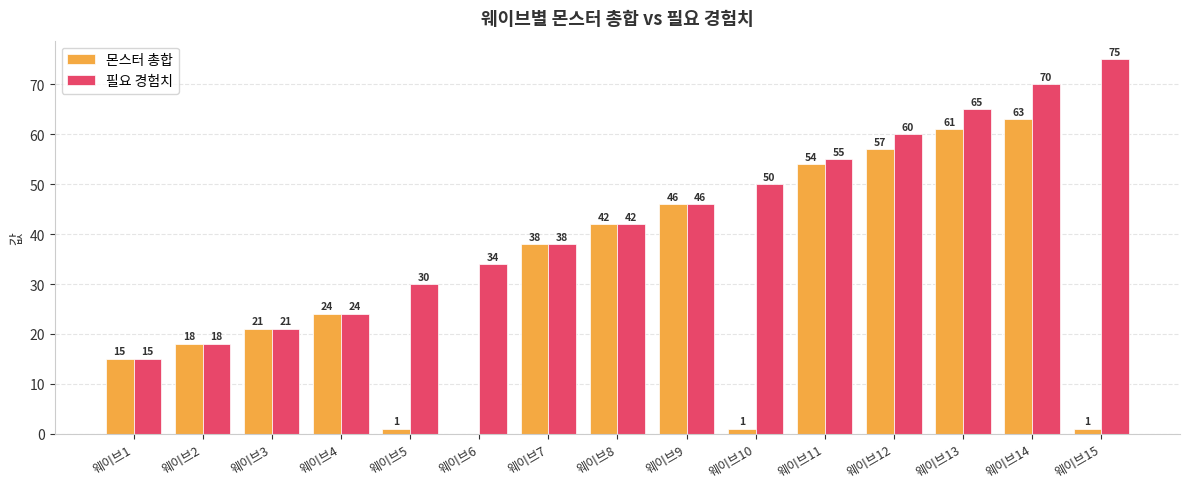

At which label is 필요 경험치 closest to 45?

웨이브9